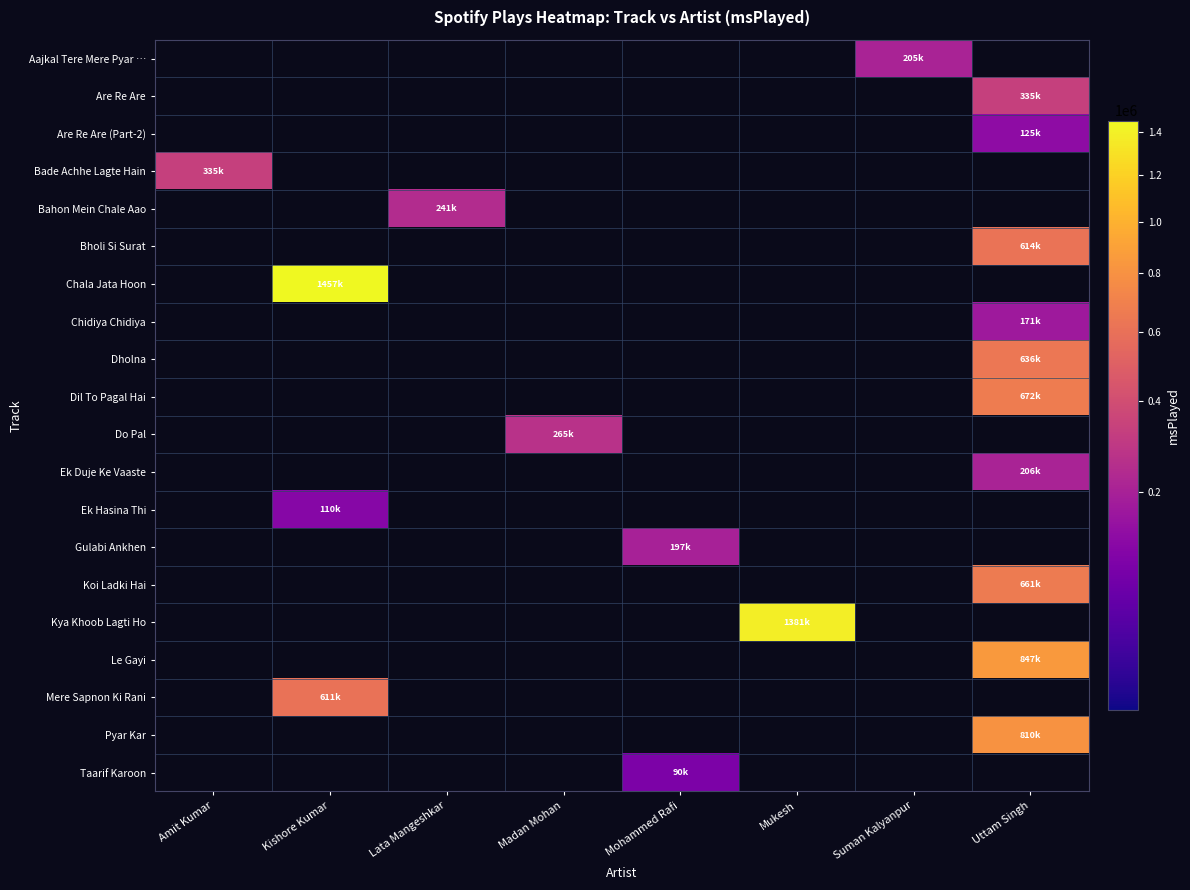

Which label corresponds to the smallest value in the chart?

Amit Kumar